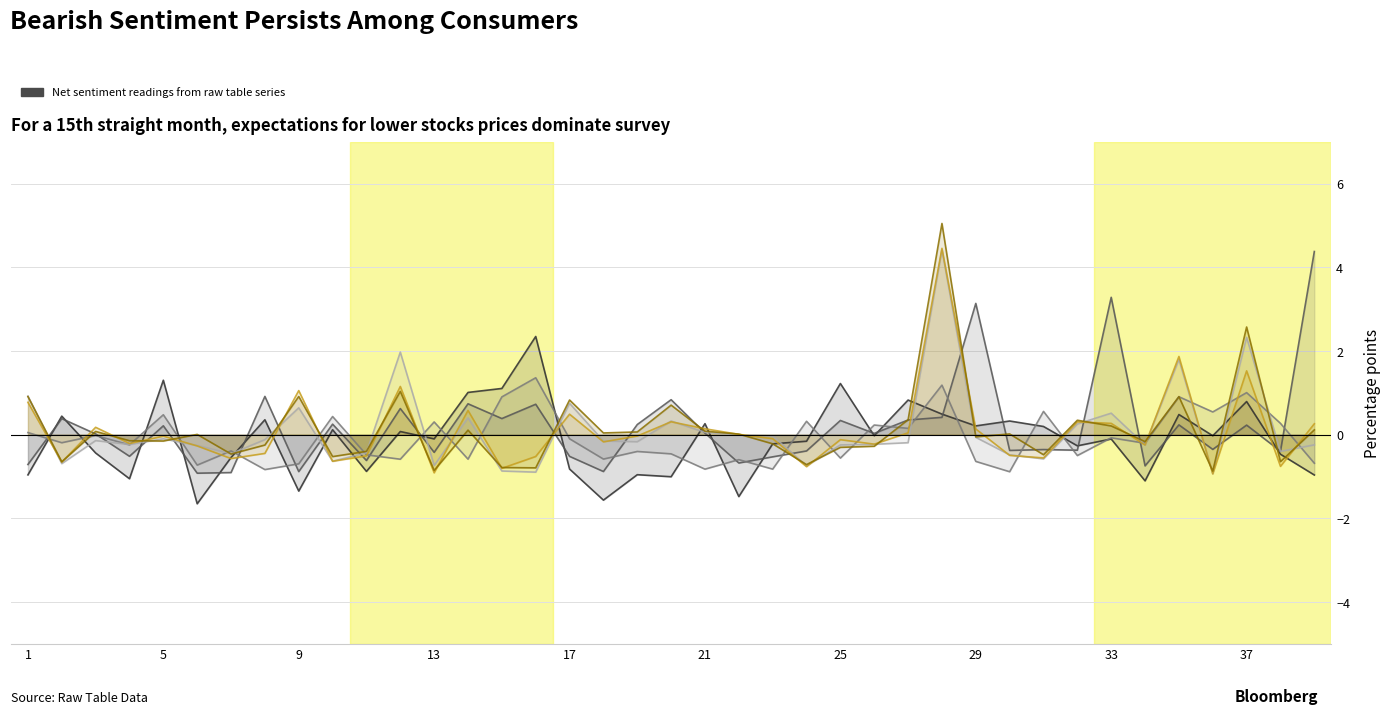

How many interior local peaks does the V3 series have?

15